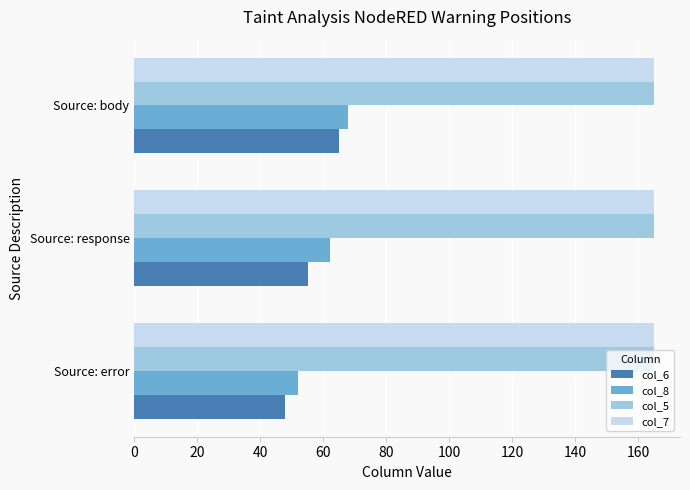

Which series changed the most between Source: error and Source: body?

col_6